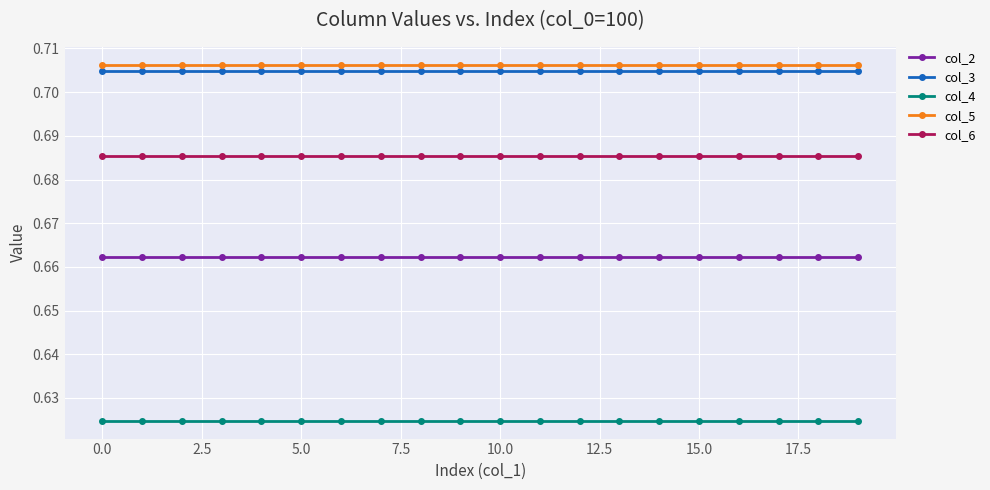

At how many categories does at least one series exceed 0?

20